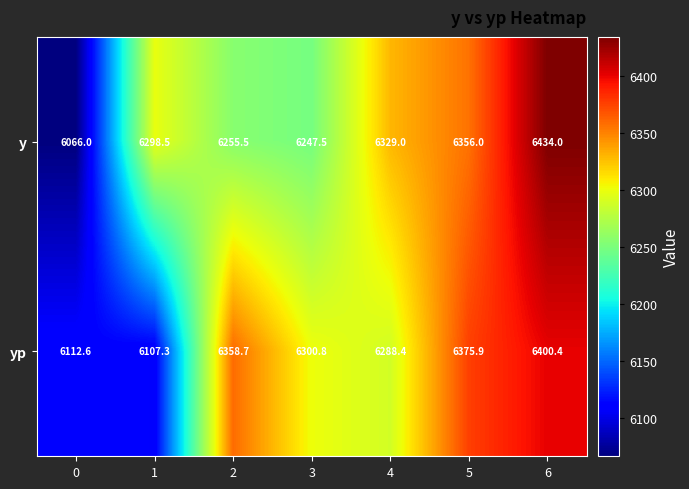

Where is y nearest to the value 6250?

3